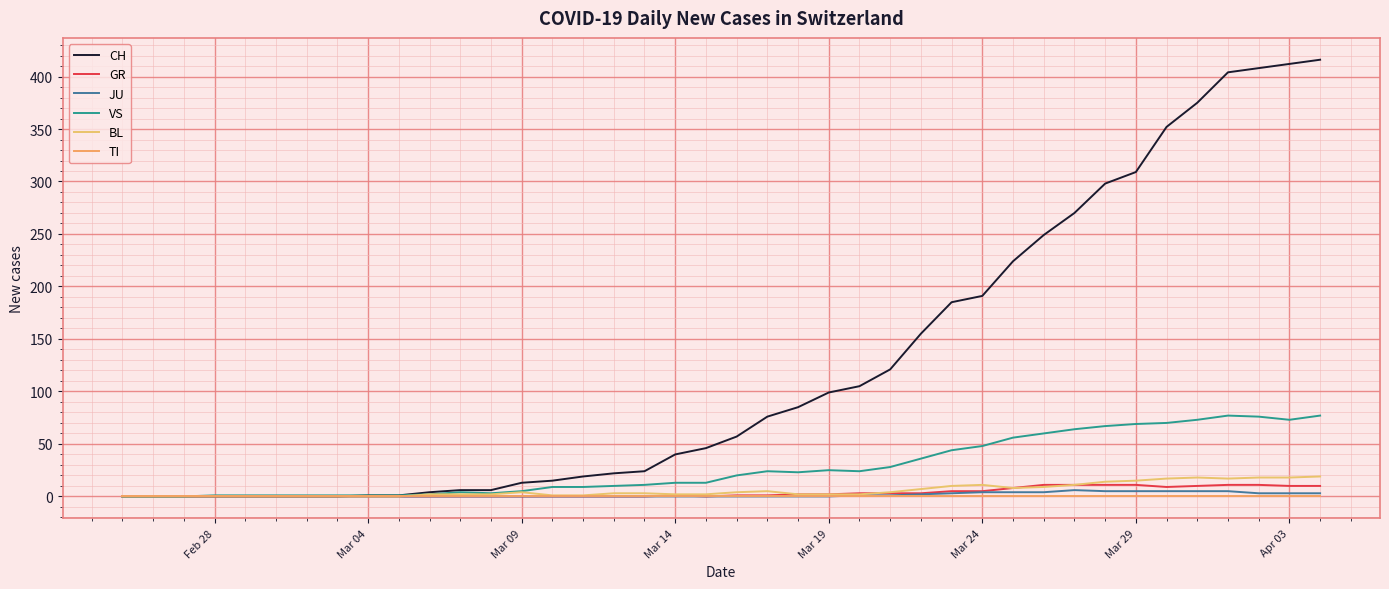

Which series has the widest spread of values?

CH